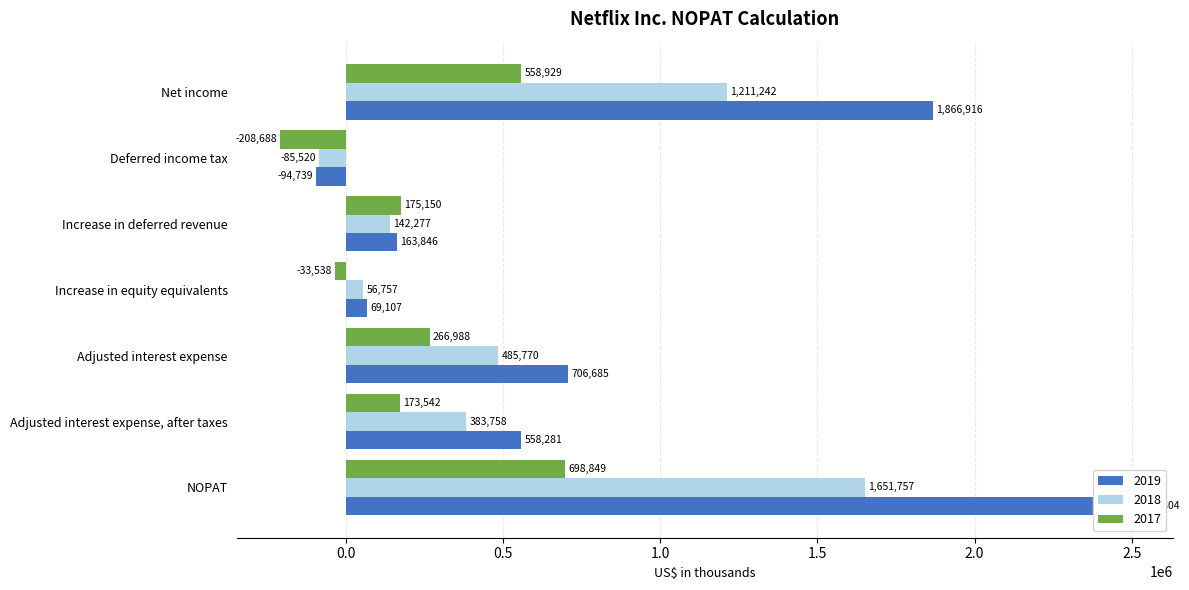

Which series has the largest total across all categories?

2019